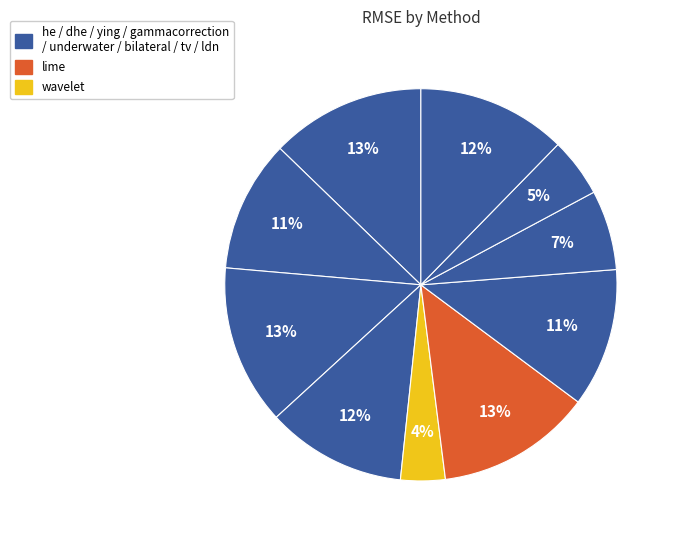

How many slices are in this pie chart?

10